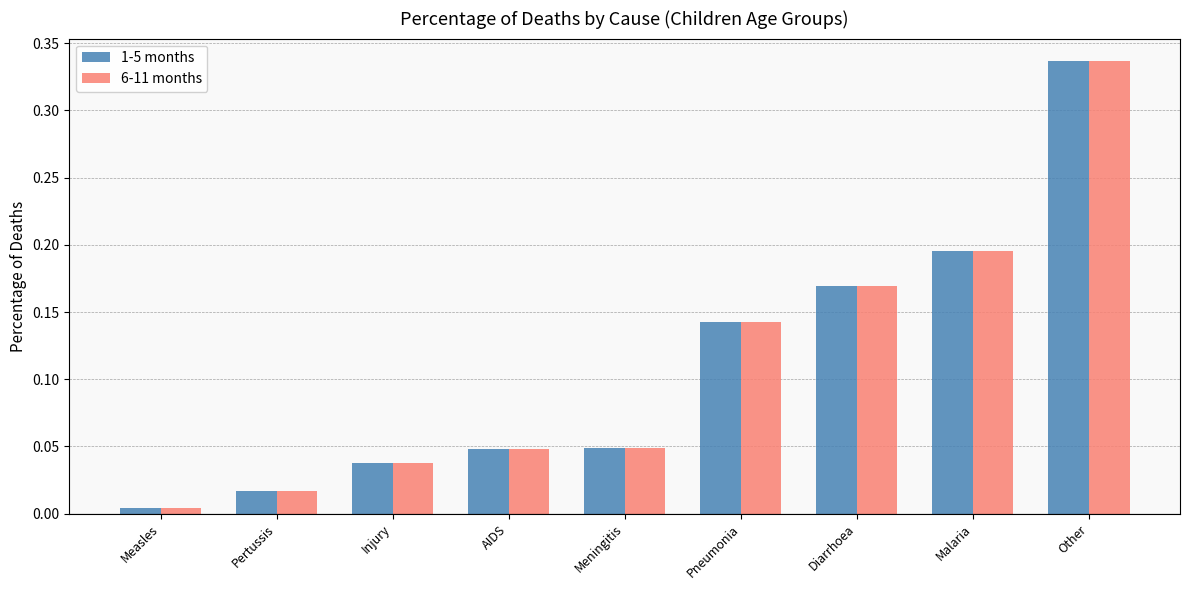

Is it true that 1-5 months equals 0.1 at AIDS?

False